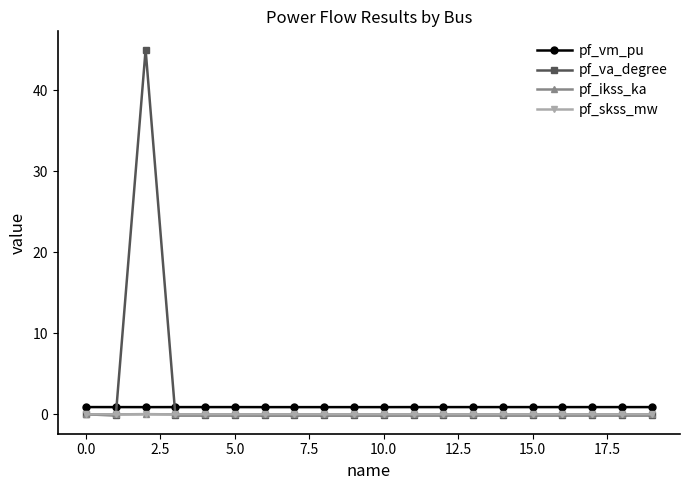

Does the chart have visible grid lines?

No